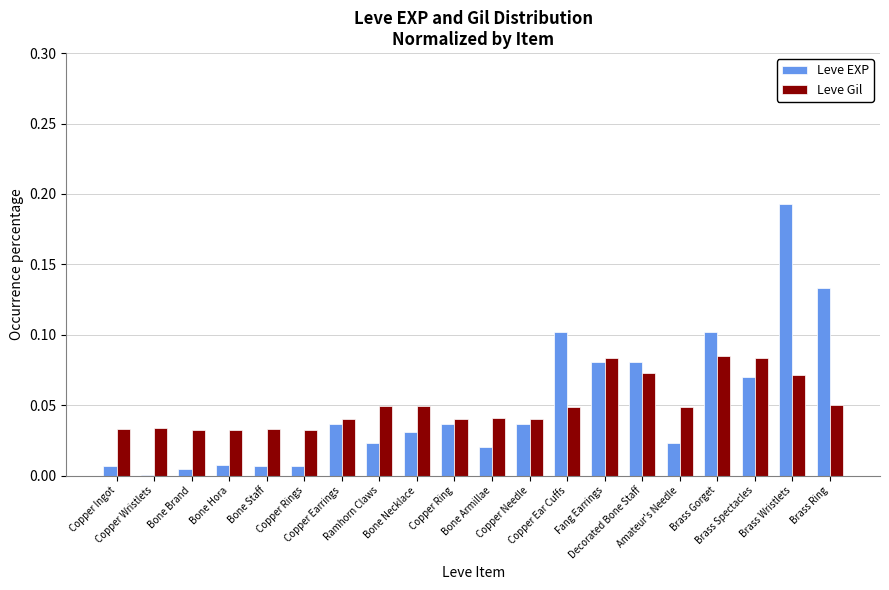

What is the sum of all Leve EXP values?

1.0